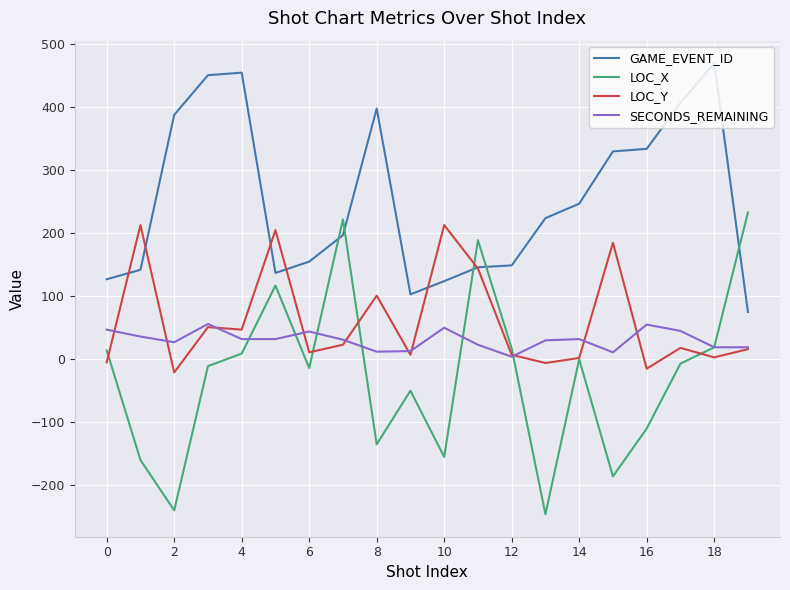

What are all the series names shown in the legend?

GAME_EVENT_ID, LOC_X, LOC_Y, SECONDS_REMAINING